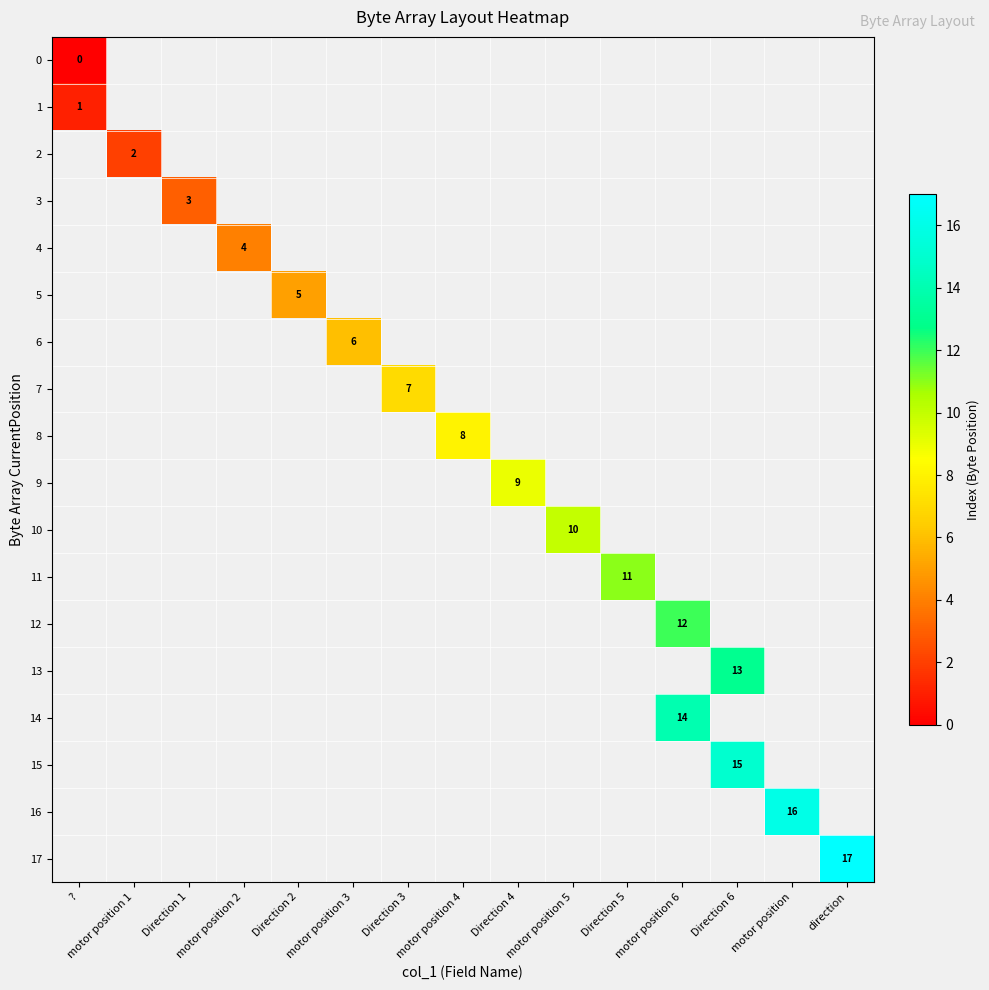

Is it true that 3 equals 5 at Direction 1?

False